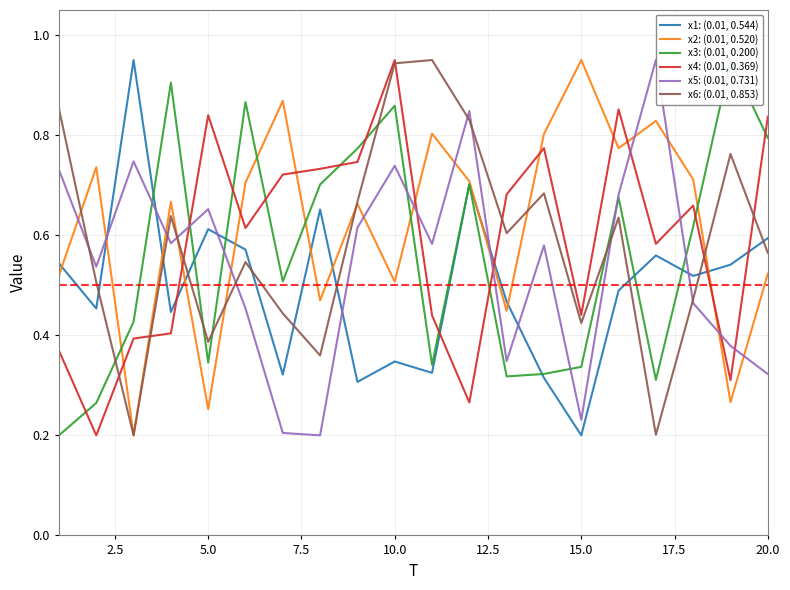

What is the difference between the maximum and minimum values in the x6: (0.01, 0.853) series?

0.7